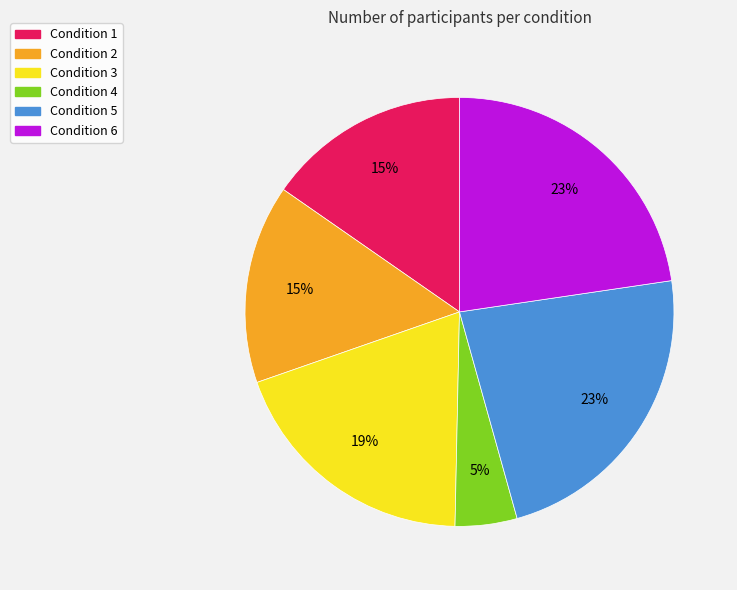

Does any single category account for the majority?

No